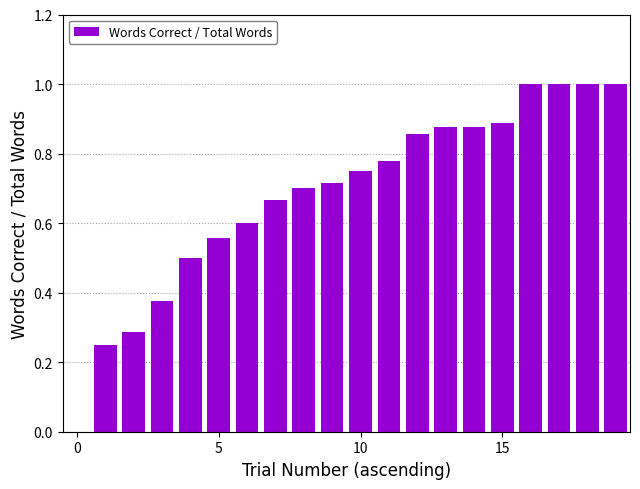

What is the sum of all values?

13.7